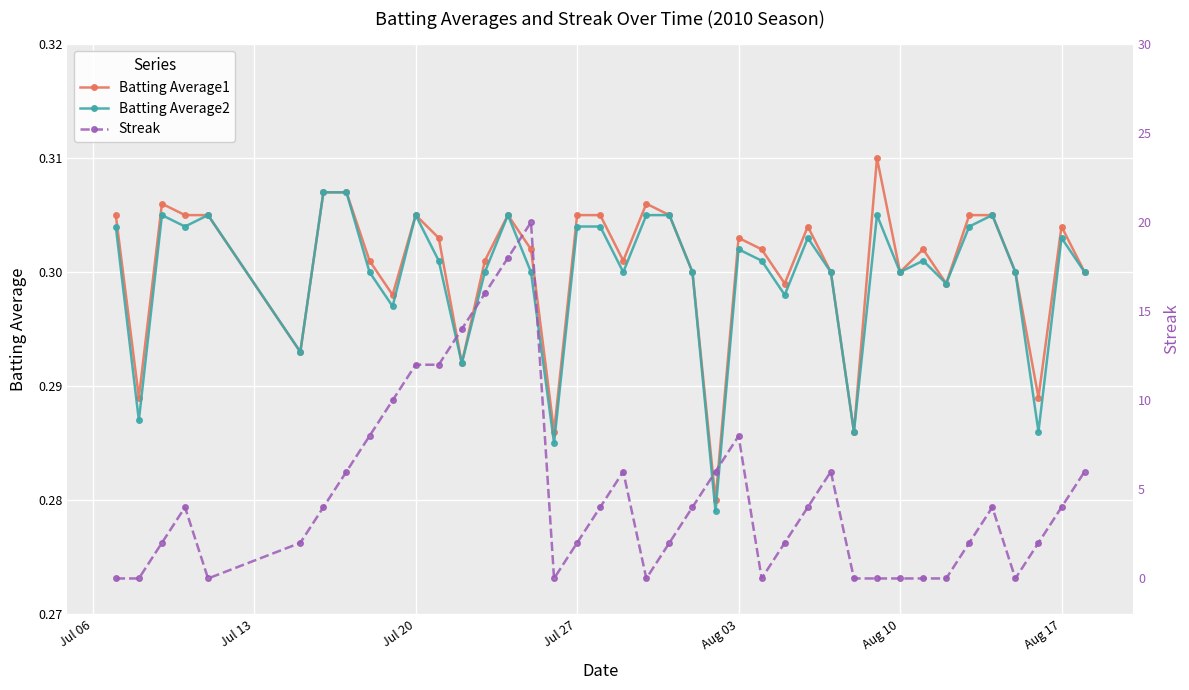

What is the difference between the second highest and minimum values in the Streak series?

18.0